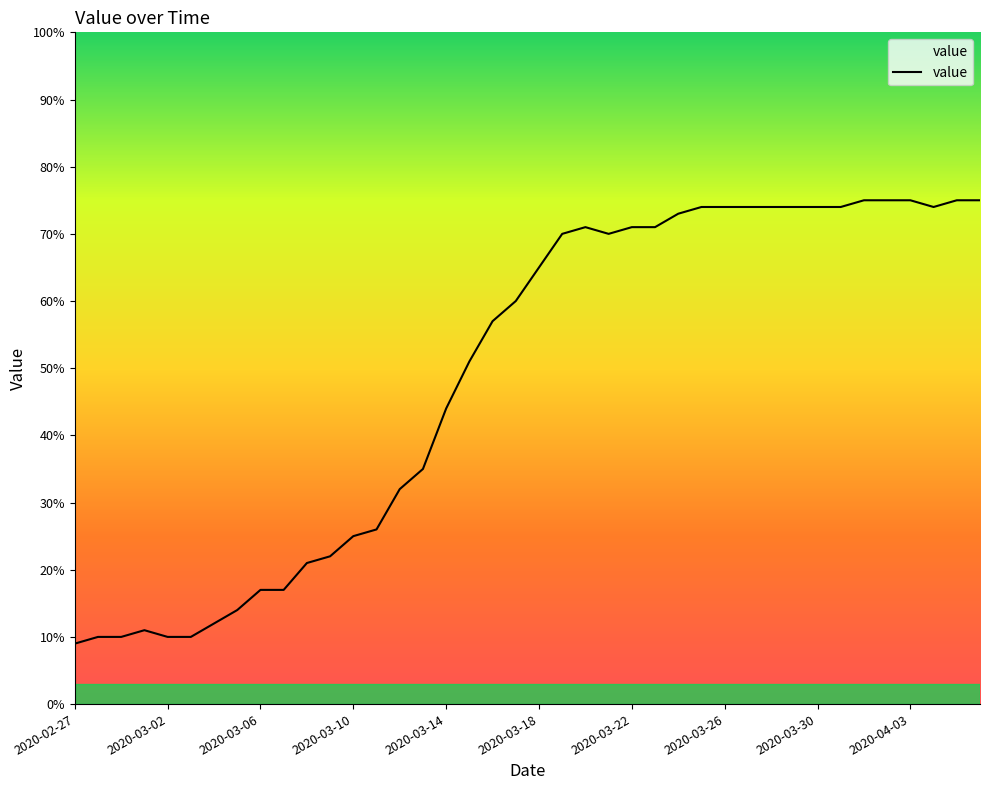

What is the minimum value shown in the chart?

9